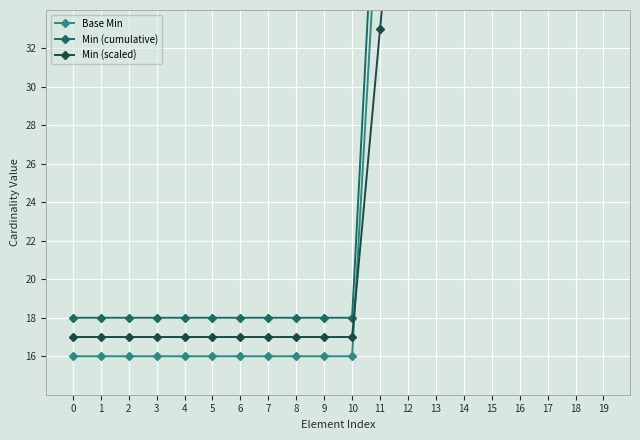

Is it true that Min (cumulative) equals 130.0 at 19?

True